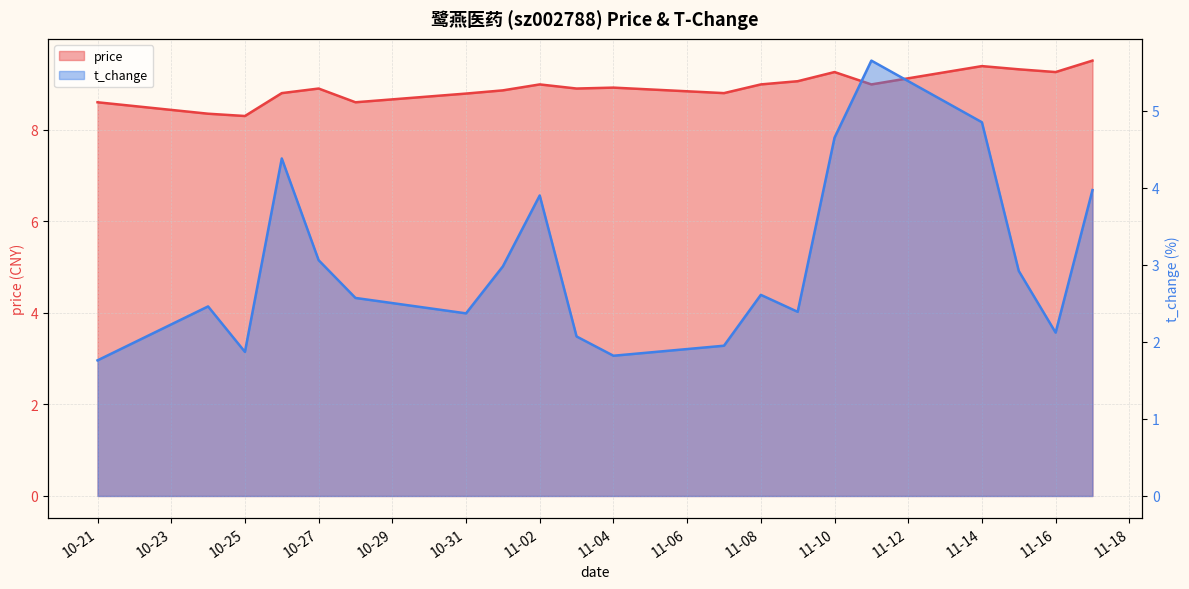

What is the difference between the second highest and minimum values in the t_change series?

3.1